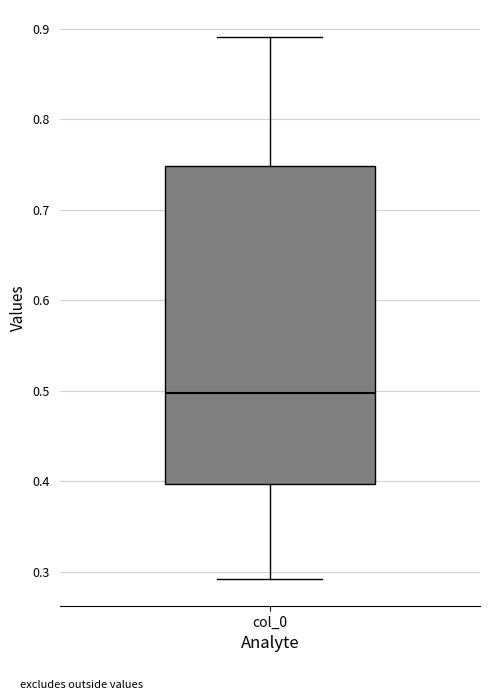

Read this box plot against the y-axis: the position of the median line, the range covered by the box, and the ends of both whiskers. The values are not printed on the chart, so give them approximately, as read against the axis.

median 0.50, box 0.40 to 0.75, whiskers 0.29 to 0.89